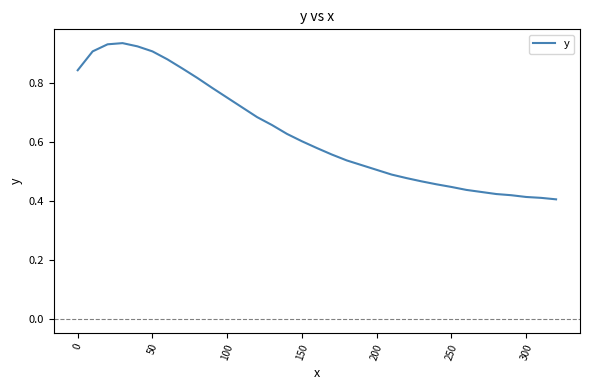

Does the chart have visible grid lines?

No